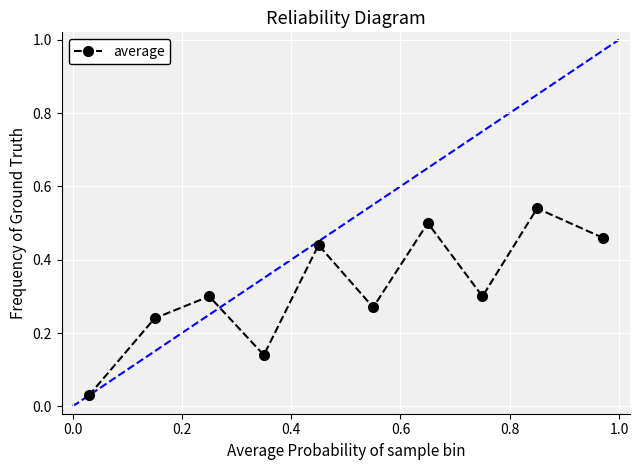

How many points are lower than both their immediate neighbors (excluding endpoints)?

3